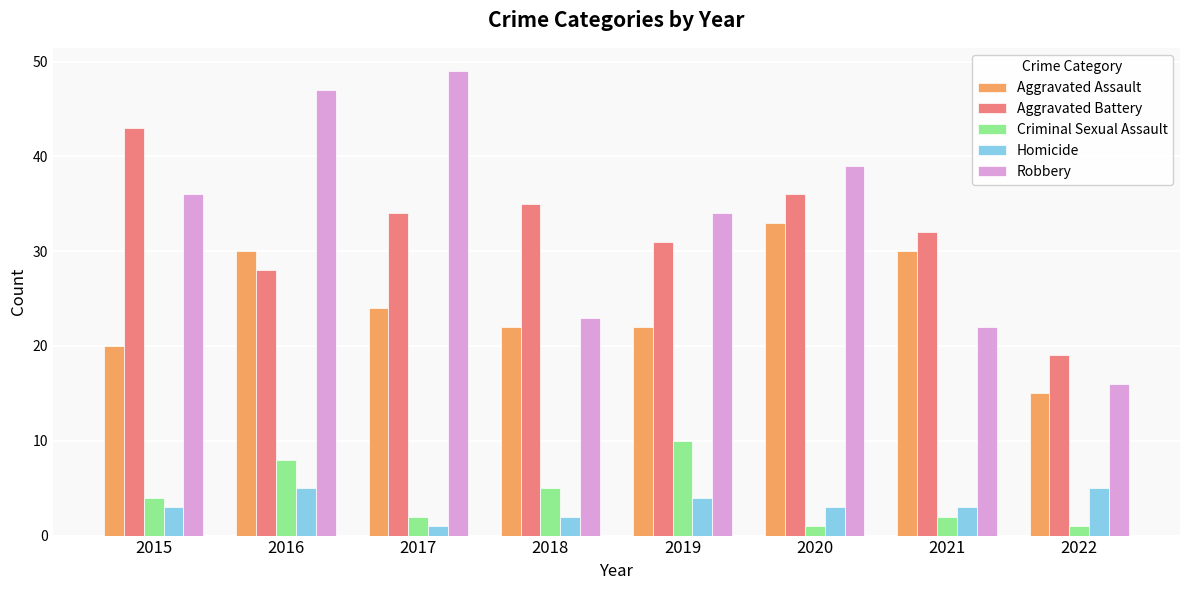

Is the value of Robbery at 2017 greater than the value of Homicide at 2019?

Yes